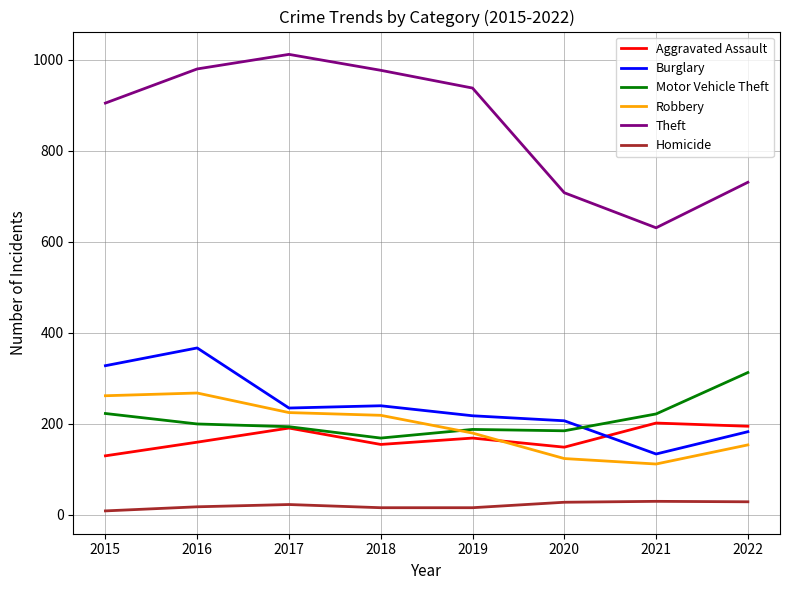

Is it true that Burglary equals 72 at 2019?

False